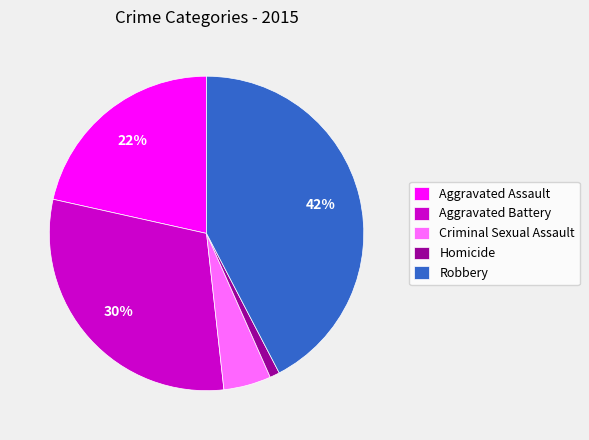

What is the smallest slice in the pie chart?

Homicide